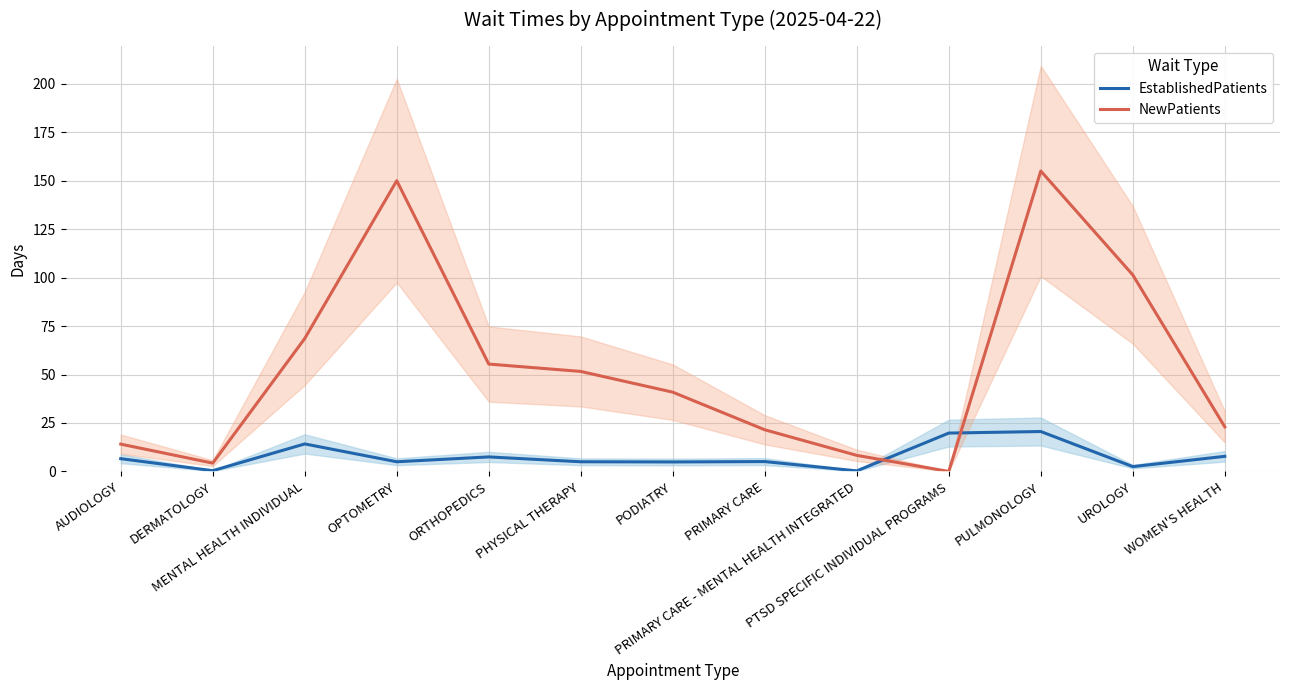

How many intersections are there between EstablishedPatients and NewPatients?

2